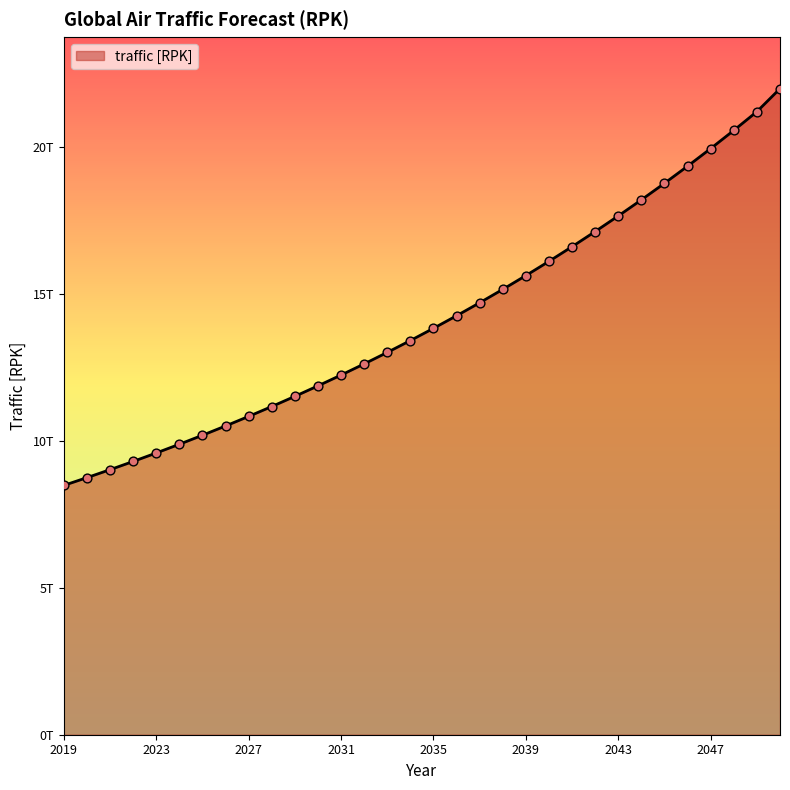

Is this an area chart (filled region under the line)?

Yes